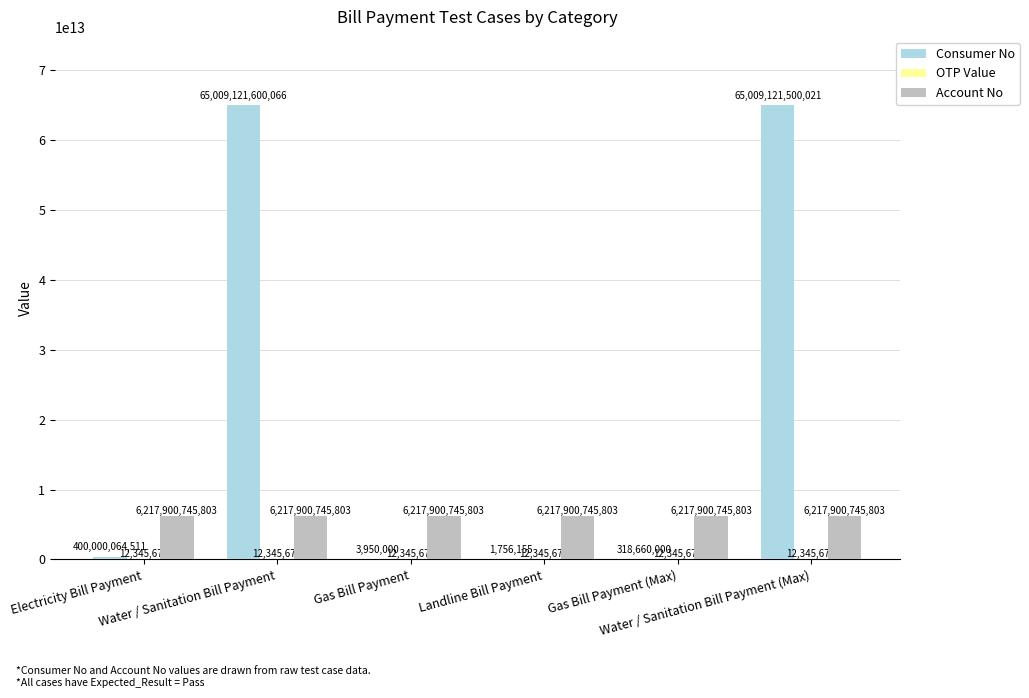

Rank the series at Electricity Bill Payment from highest to lowest value.

Account No, Consumer No, OTP Value